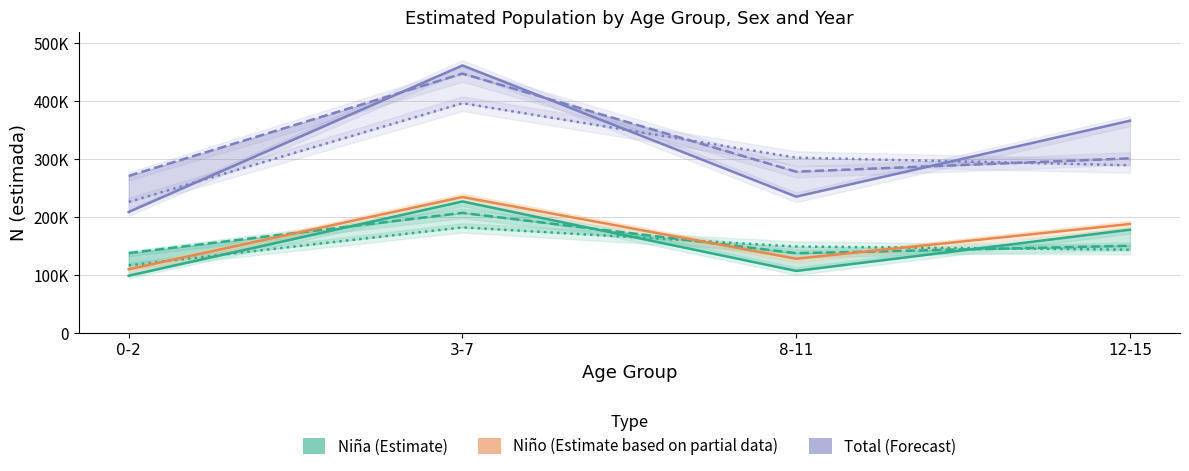

At which category does Niño (Partial) reach its first local peak?

3-7